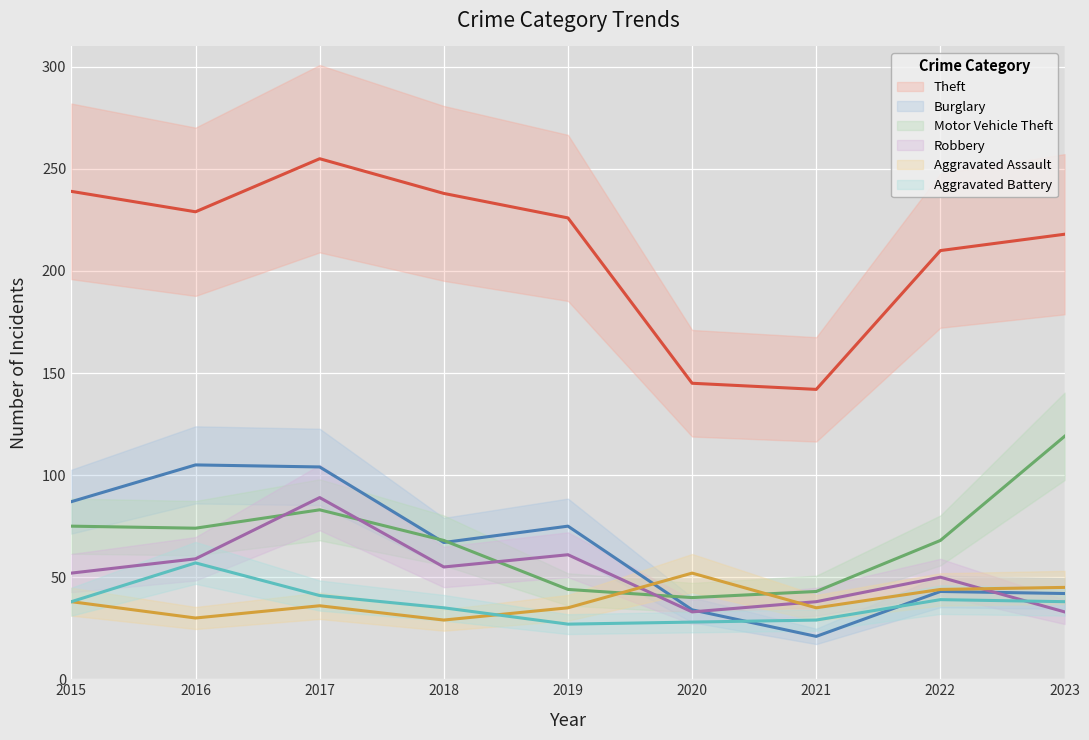

The Motor Vehicle Theft series shows 68 at 2022. True or false?

True